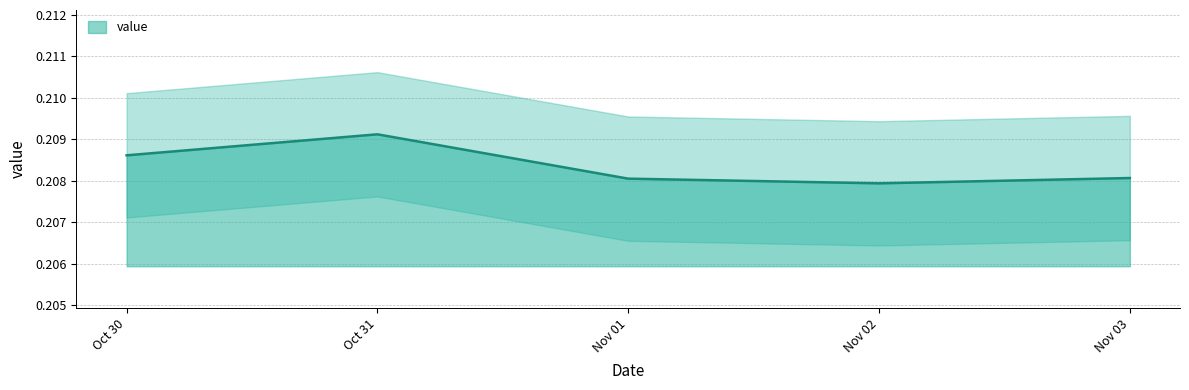

The value series shows 0.1 at Oct 31. True or false?

False